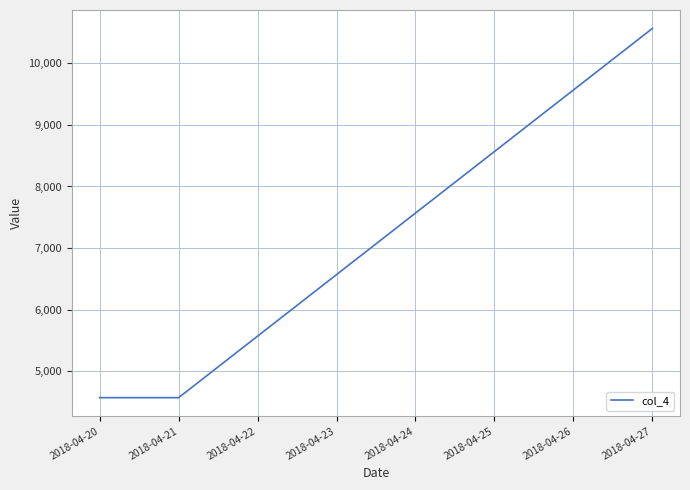

How many lines are shown in the chart?

1